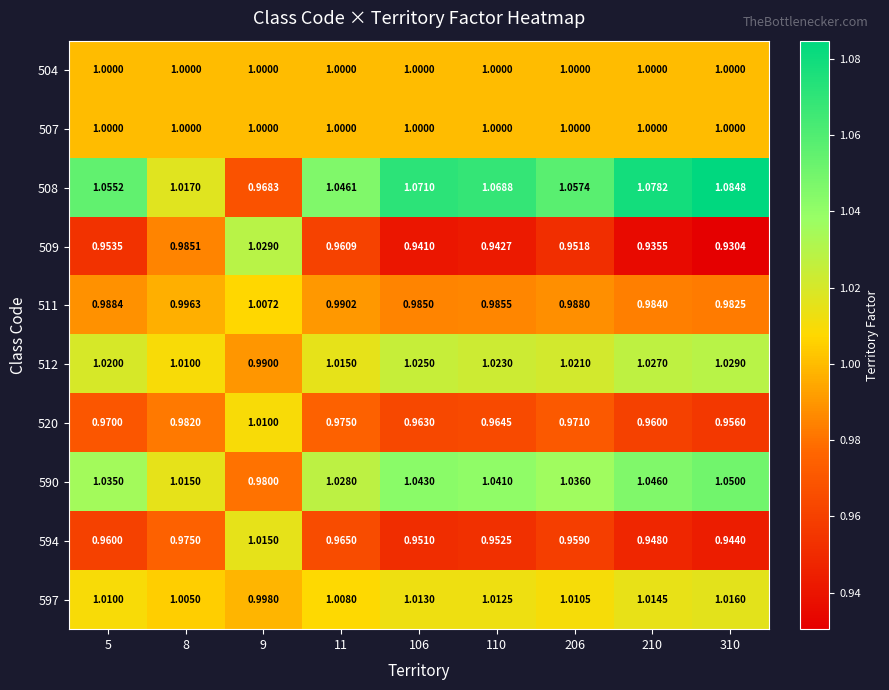

How many data points in 512 are less than 1?

1